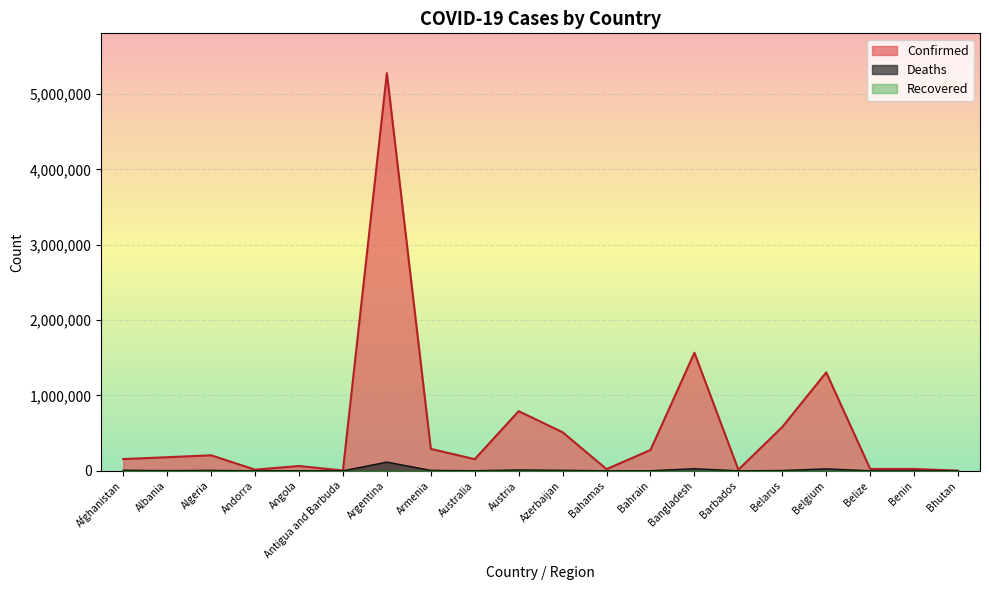

How many interior local peaks does the Deaths series have?

6